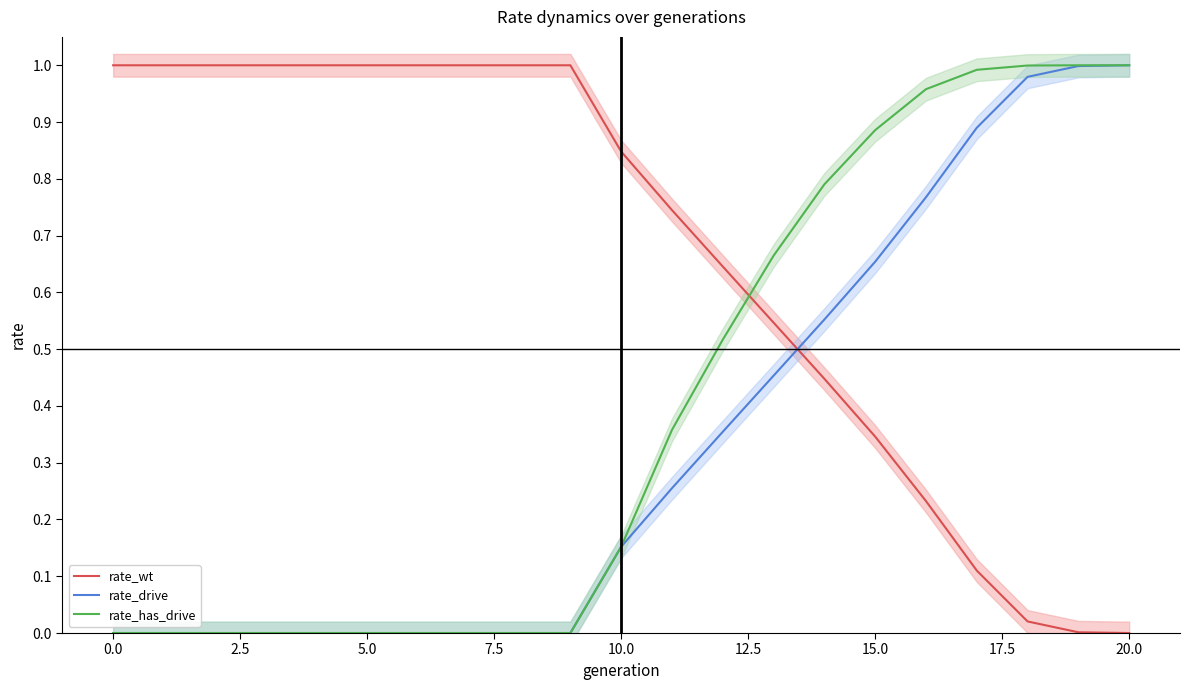

Which series ends up on top after the final intersection of rate_has_drive and rate_wt?

rate_has_drive